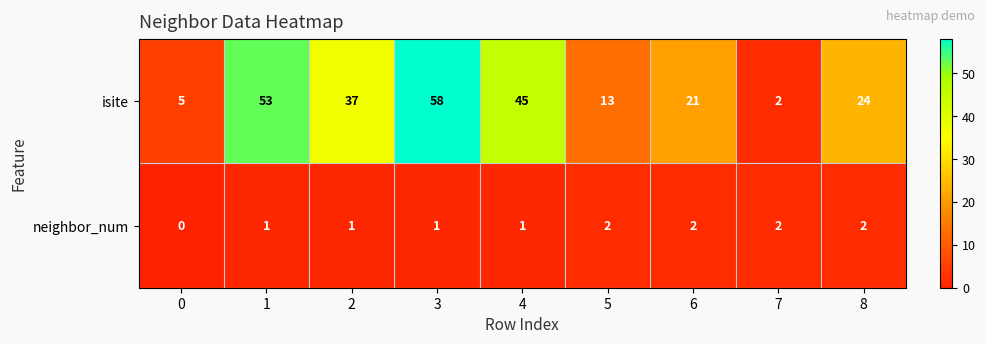

Count the number of data series in this chart.

2